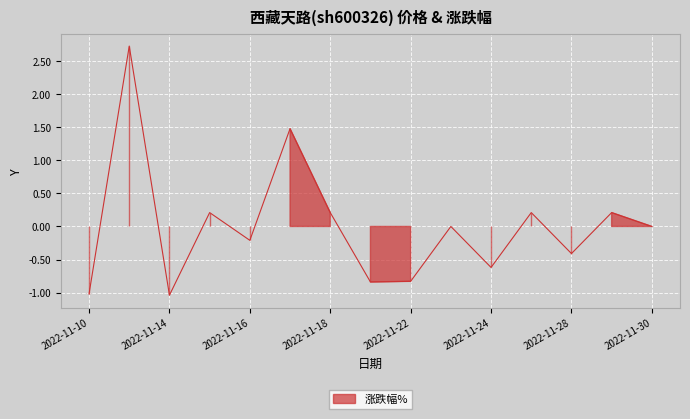

Reading left to right, list all the values displayed in this chart.

2022-11-10=-1.0	2022-11-11=2.7	2022-11-14=-1.0	2022-11-15=0.2	2022-11-16=-0.2	2022-11-17=1.5	2022-11-18=0.2	2022-11-21=-0.8	2022-11-22=-0.8	2022-11-23=0.0	2022-11-24=-0.6	2022-11-25=0.2	2022-11-28=-0.4	2022-11-29=0.2	2022-11-30=0.0